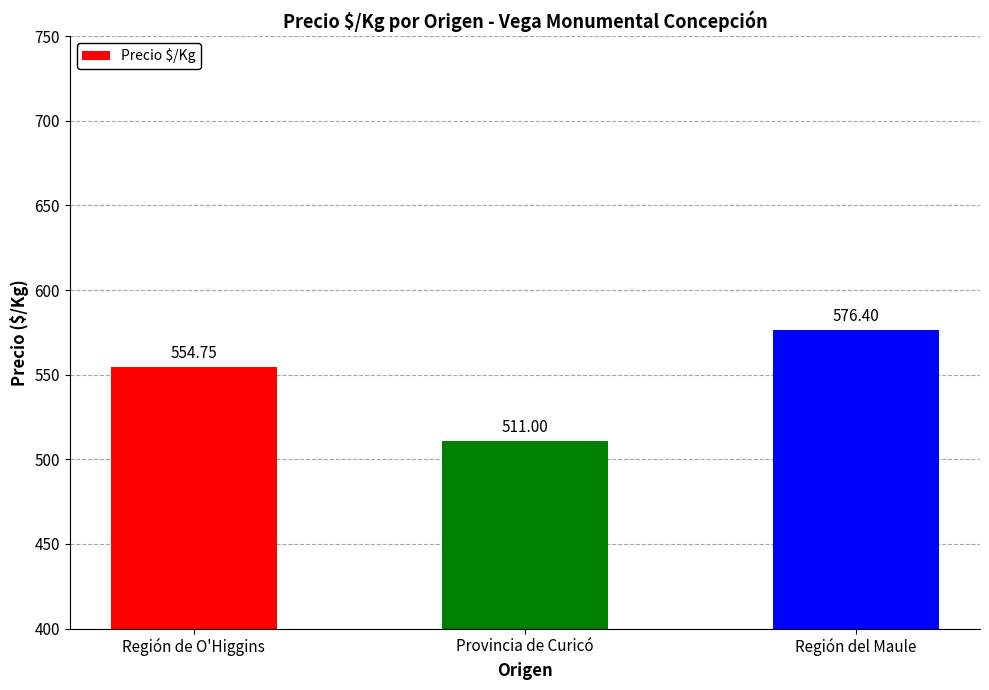

What is the ratio of the value at Provincia de Curicó to the value at Región del Maule?

0.9